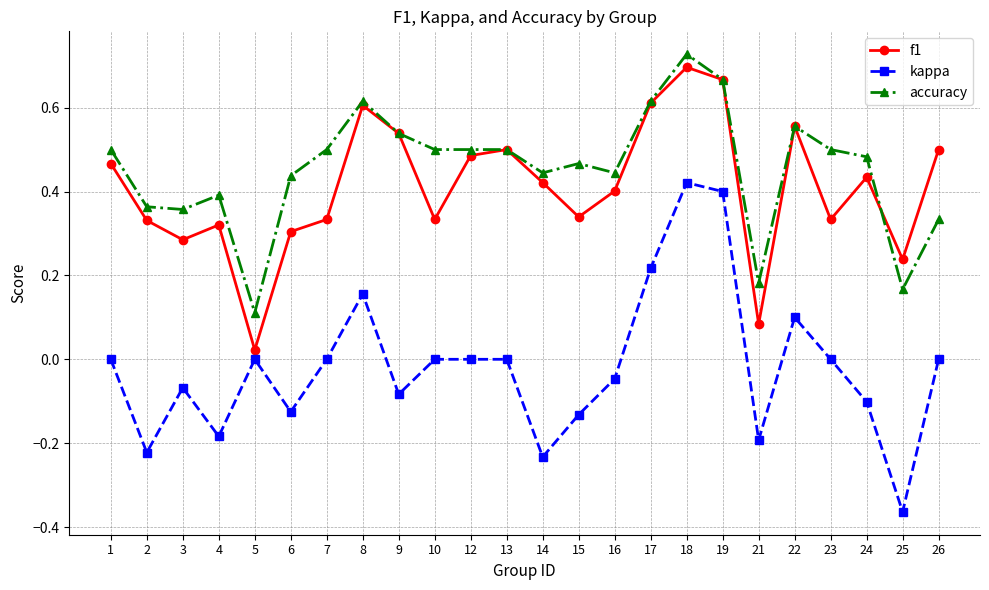

Is it true that f1 equals 0.6 at 22?

True